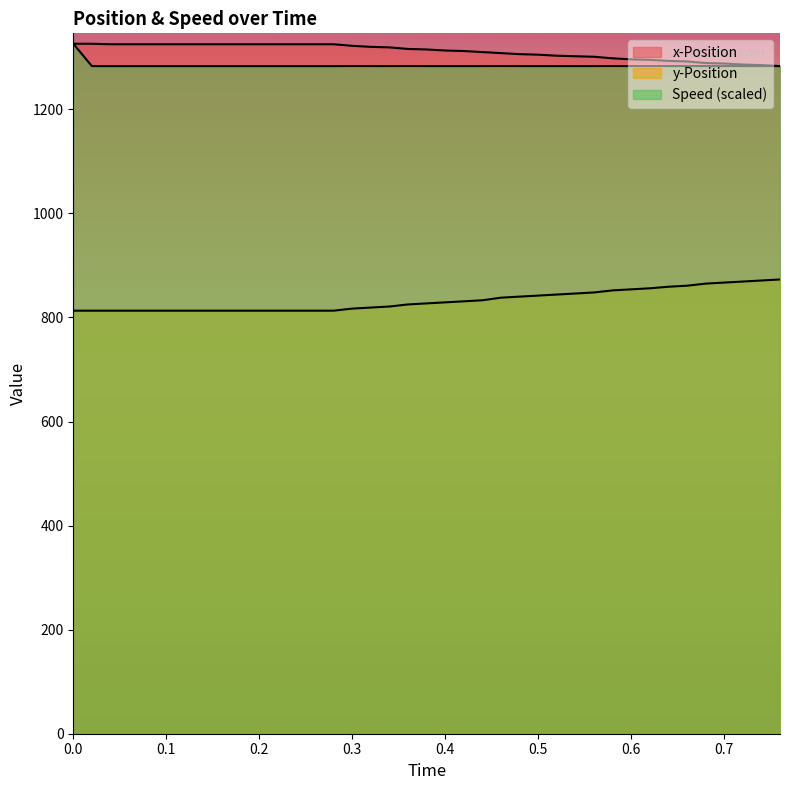

How many lines are shown in the chart?

3